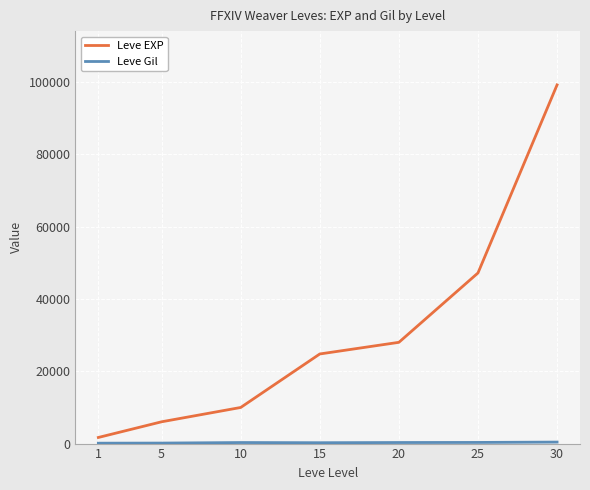

Between 15 and 25, which series saw the biggest shift?

Leve EXP